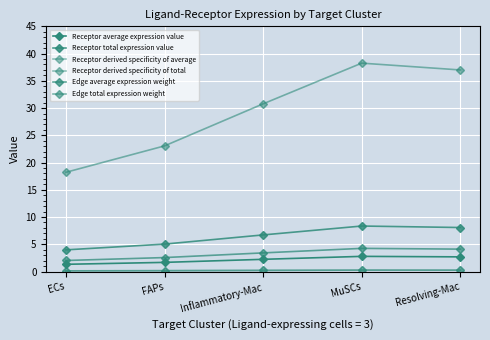

At which label does Edge total expression weight reach its minimum?

ECs